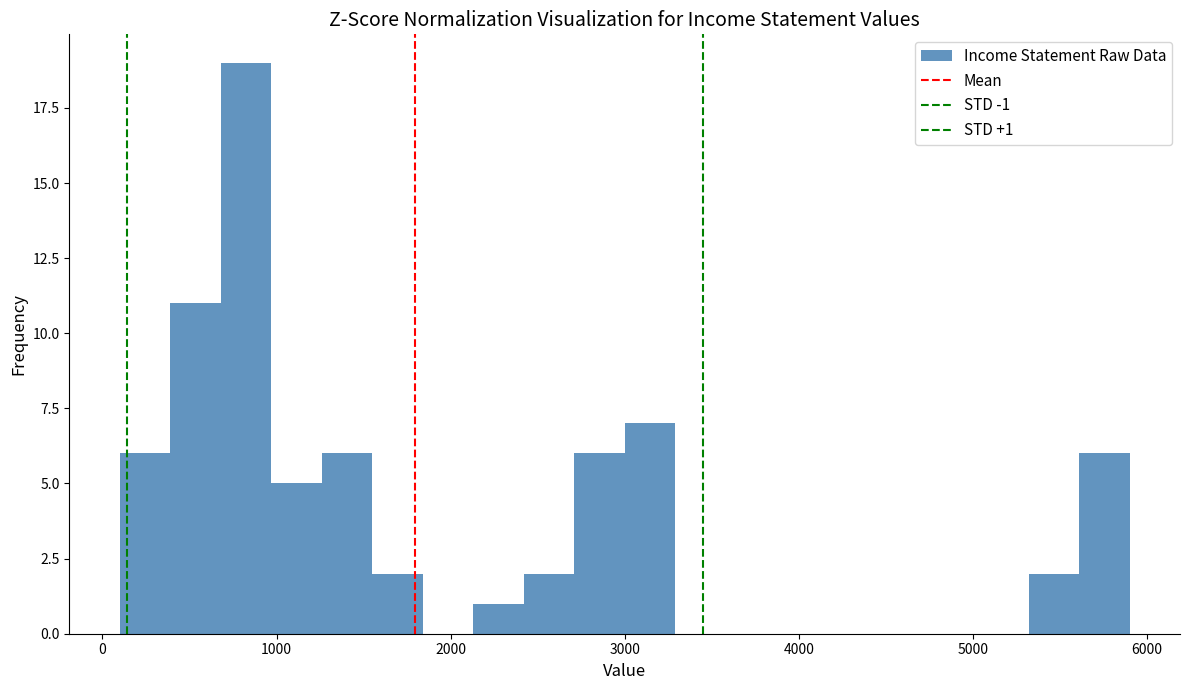

Around what value on the x-axis is the tallest bar? Give the approximate position of its centre, as read against the axis.

800